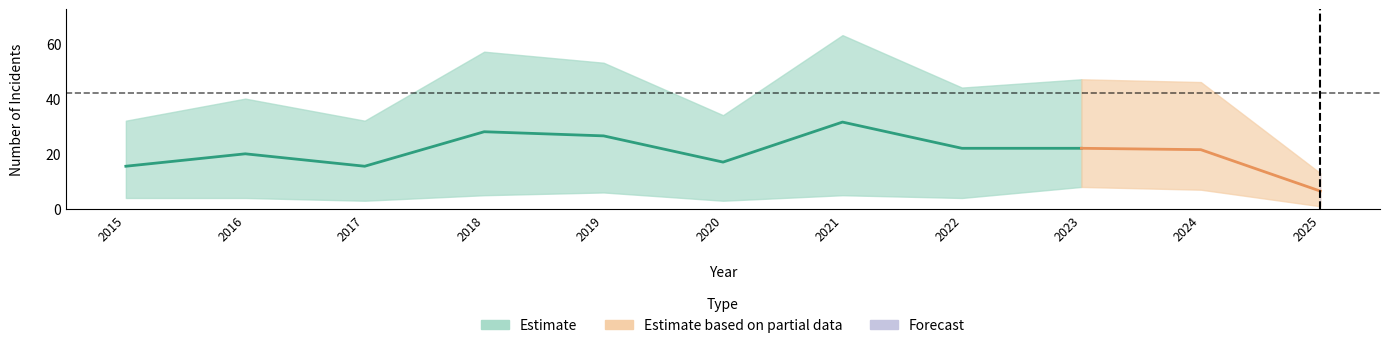

Is it true that Aggravated Assault equals 9 at 2024?

False